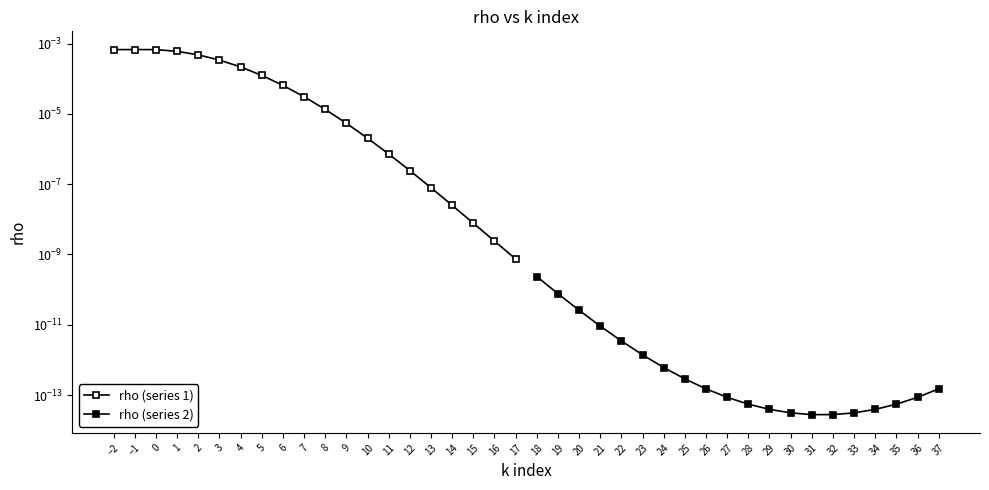

True or false: rho (series 1) and rho (series 2) intersect in this chart.

False